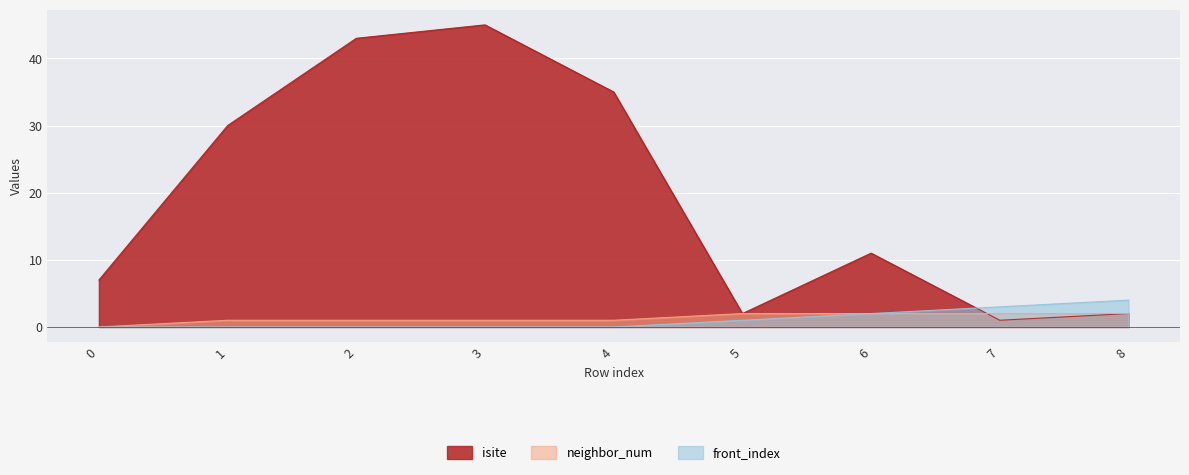

Which category has the highest value across all series?

3